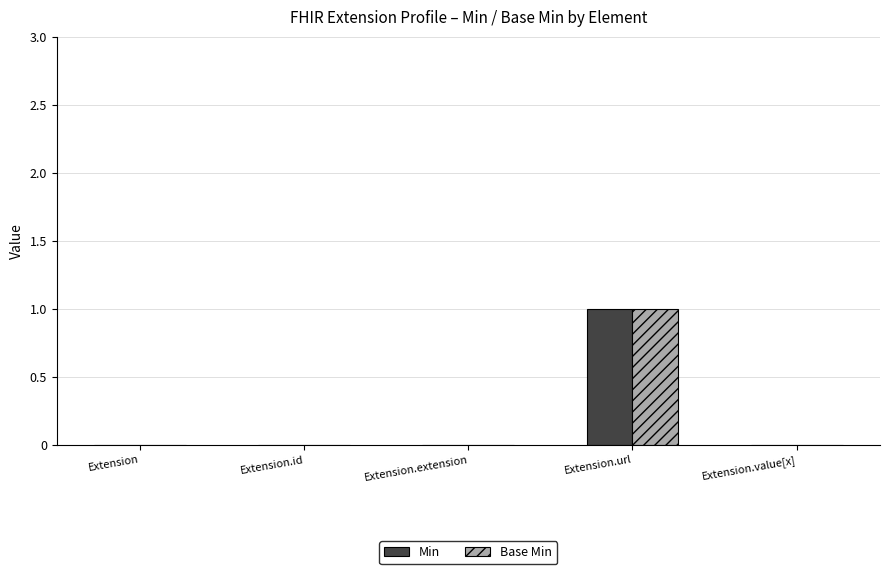

Reading right to left, what are all the values shown in this chart?

Min: 0	1	0	0	0
Base Min: 0	1	0	0	0